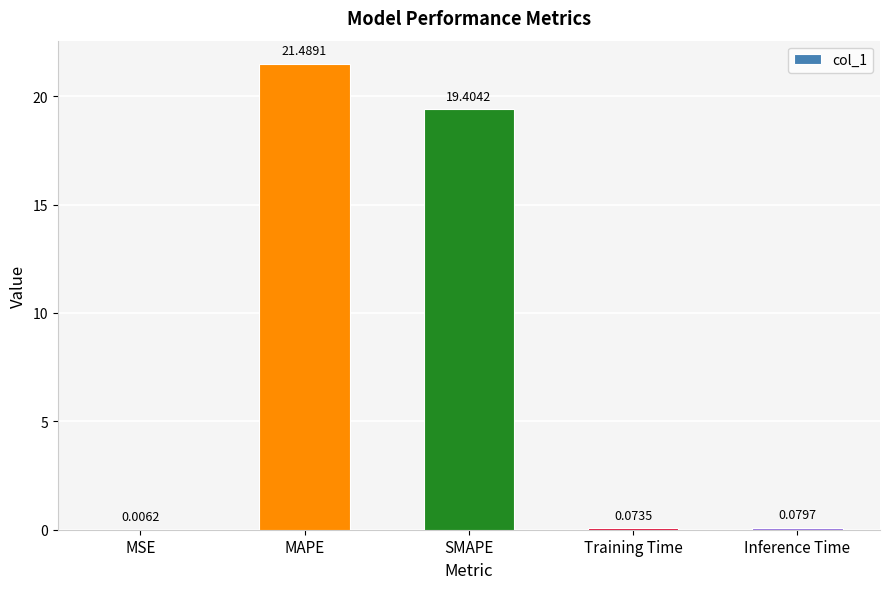

What is the change in value from MSE to Training Time?

+0.1